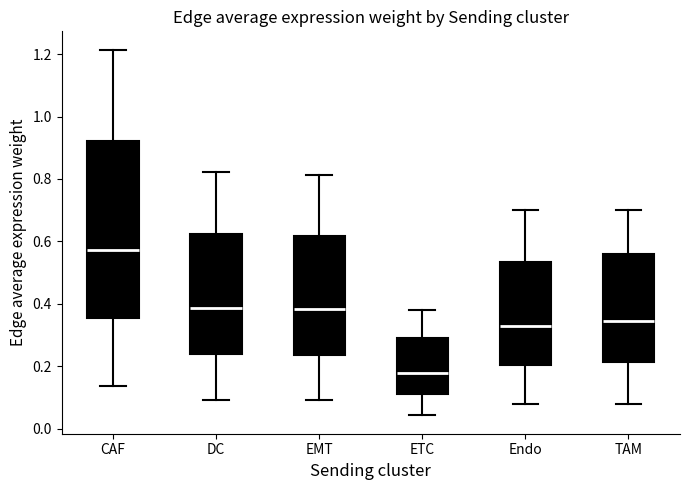

Reading left to right, transcribe this box plot: for each box, give where its median line is, the range the box spans, and where its two whiskers end, as read against the y-axis. The values are not printed on the chart, so give them approximately, as read against the axis.

CAF: median 0.58, box 0.36 to 0.92, whiskers 0.14 to 1.22
DC: median 0.38, box 0.24 to 0.62, whiskers 0.10 to 0.82
EMT: median 0.38, box 0.24 to 0.62, whiskers 0.10 to 0.82
ETC: median 0.18, box 0.12 to 0.30, whiskers 0.04 to 0.38
Endo: median 0.34, box 0.20 to 0.54, whiskers 0.08 to 0.70
TAM: median 0.34, box 0.22 to 0.56, whiskers 0.08 to 0.70